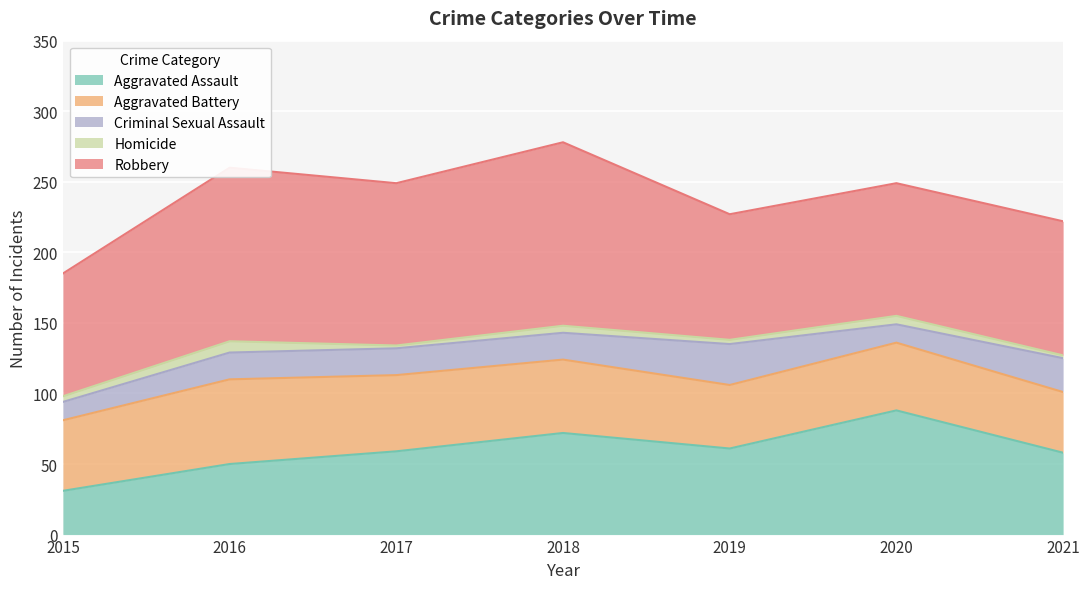

How many lines are shown in the chart?

5